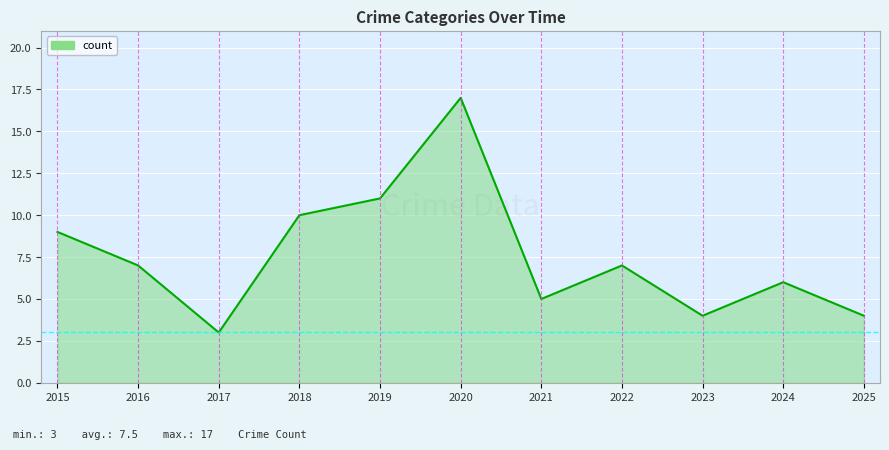

True or false: the data shows 3 at 2024.

False